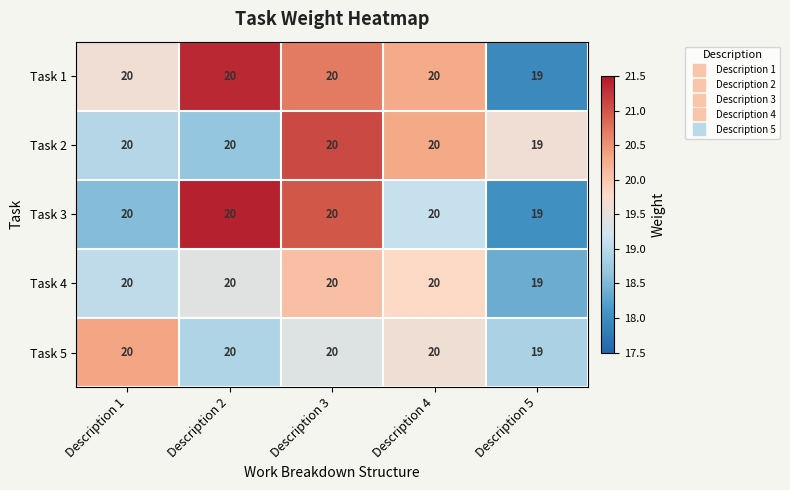

Reading left to right, list all the values displayed in this chart.

Task 1: 20	20	20	20	19
Task 2: 20	20	20	20	19
Task 3: 20	20	20	20	19
Task 4: 20	20	20	20	19
Task 5: 20	20	20	20	19